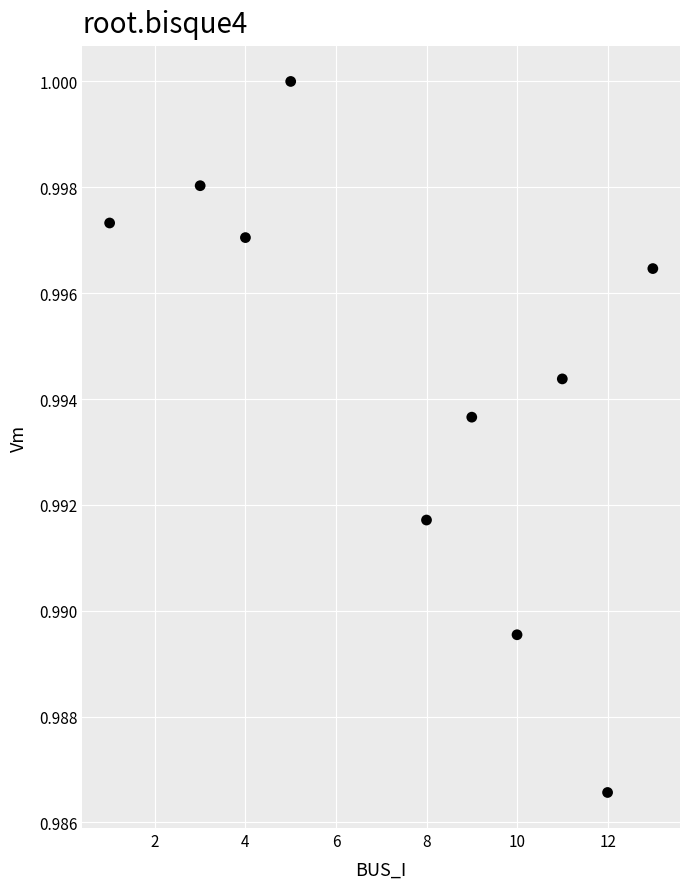

What is the average X value?

7.6